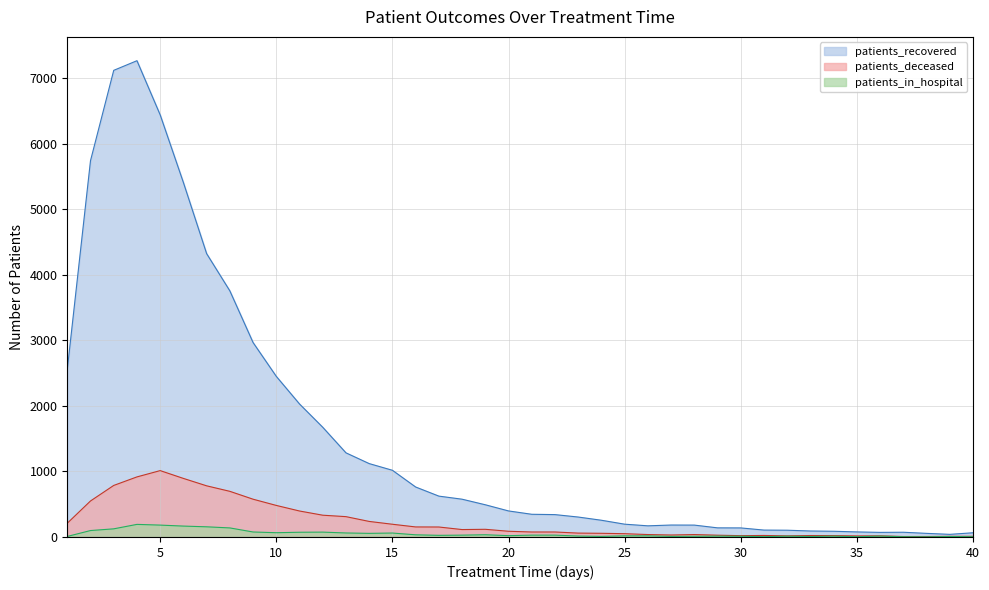

Reading left to right, transcribe all the data shown in this chart.

patients_recovered: 1=2554	2=5739	3=7116	4=7263	5=6437	6=5405	7=4321	8=3753	9=2965	10=2449	11=2028	12=1673	13=1283	14=1119	15=1017	16=762	17=623	18=576	19=491	20=397	21=346	22=341	23=304	24=255	25=195	26=170	27=182	28=181	29=139	30=138	31=105	32=103	33=91	34=87	35=77	36=70	37=72	38=55	39=40	40=64
patients_deceased: 1=210	2=549	3=786	4=916	5=1012	6=893	7=780	8=696	9=576	10=481	11=396	12=332	13=310	14=237	15=194	16=153	17=152	18=113	19=117	20=87	21=76	22=76	23=59	24=56	25=50	26=37	27=30	28=37	29=27	30=20	31=23	32=17	33=22	34=21	35=16	36=17	37=7	38=7	39=10	40=10
patients_in_hospital: 1=8	2=98	3=124	4=192	5=181	6=166	7=155	8=138	9=76	10=65	11=72	12=74	13=61	14=55	15=60	16=33	17=25	18=28	19=34	20=20	21=28	22=28	23=14	24=9	25=17	26=17	27=9	28=11	29=13	30=11	31=5	32=12	33=7	34=12	35=4	36=13	37=4	38=2	39=7	40=4